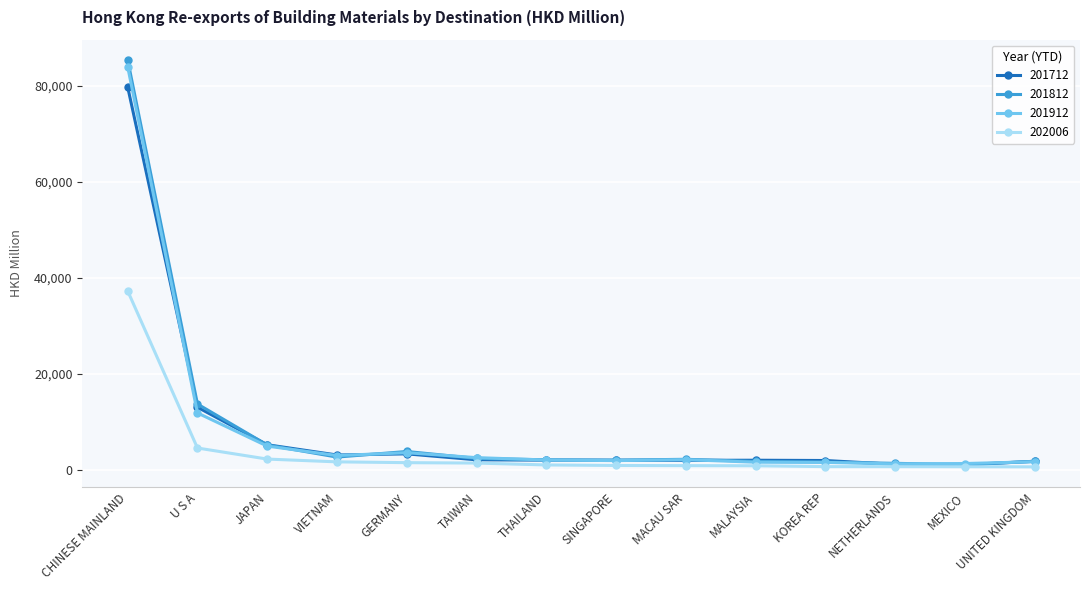

At which category does 201812 reach its first local valley?

VIETNAM